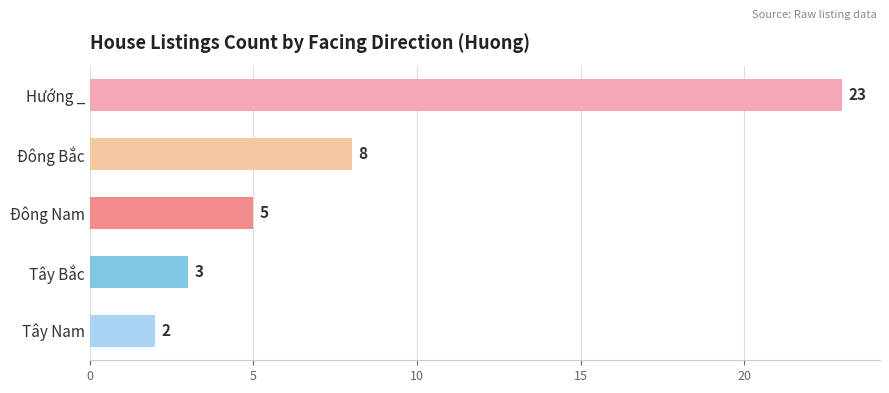

What is the change in value from Hướng _ to Tây Nam?

-21